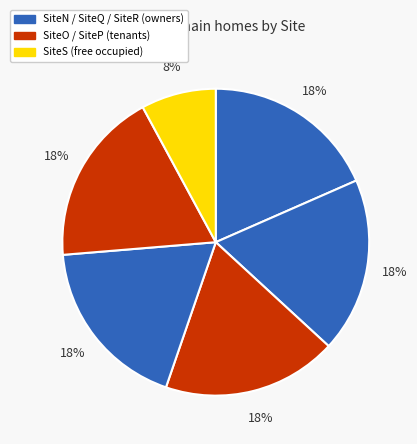

How many slices are in this pie chart?

6